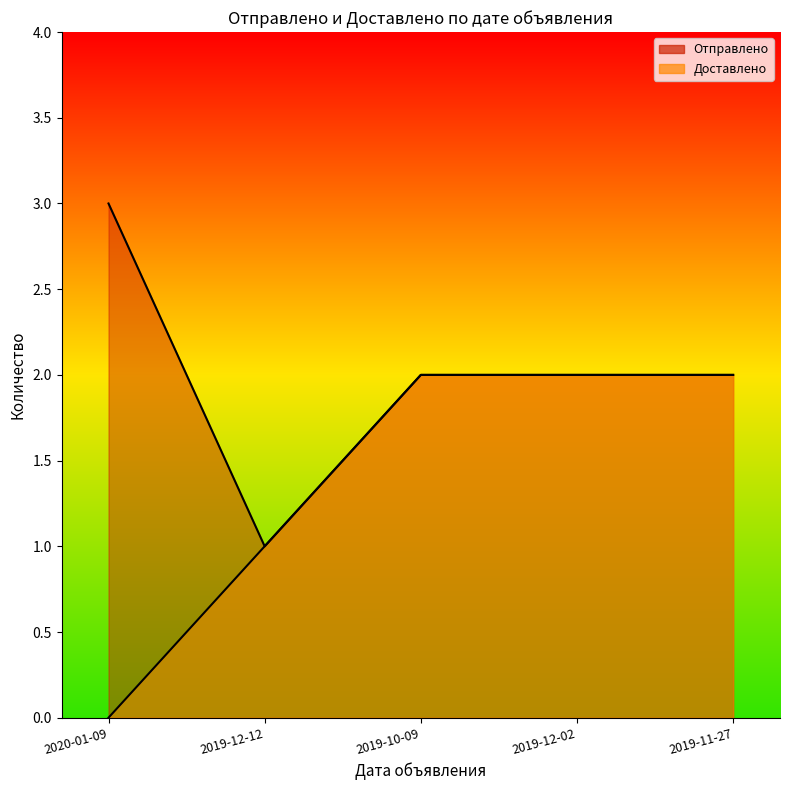

At which category is the sum across all series the highest?

2019-10-09